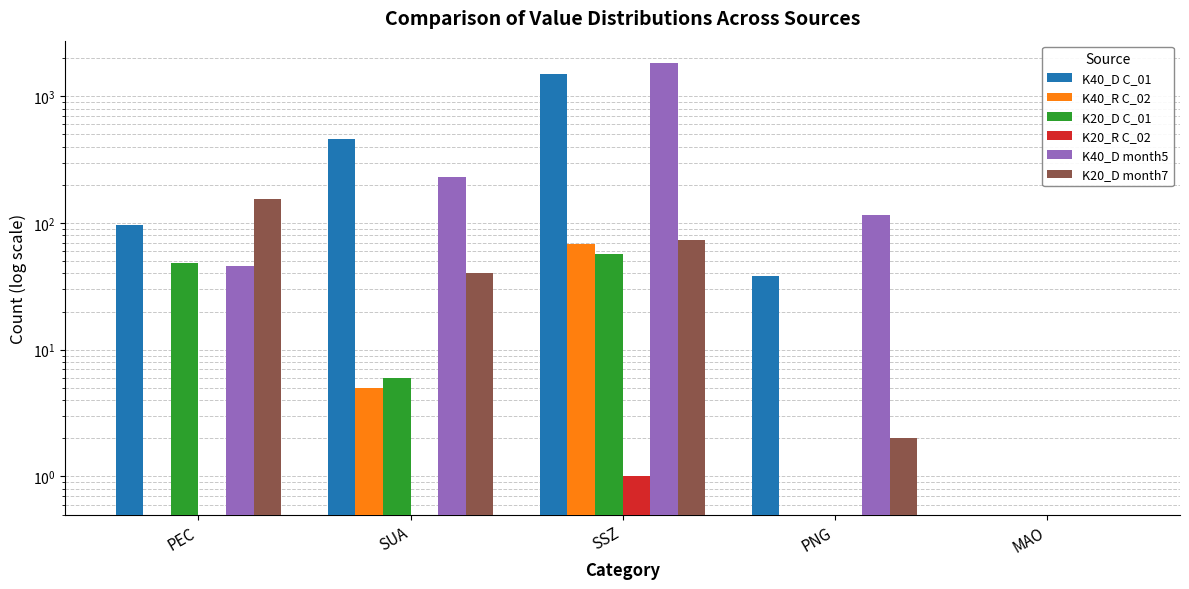

Which series has the largest total across all categories?

K40_D month5